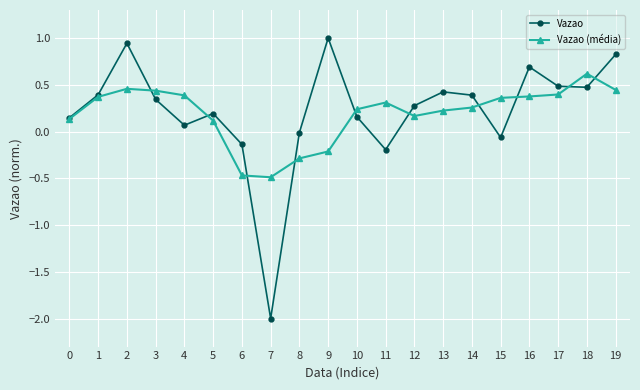

At 11, list the series in order from smallest to largest.

Vazao, Vazao (média)